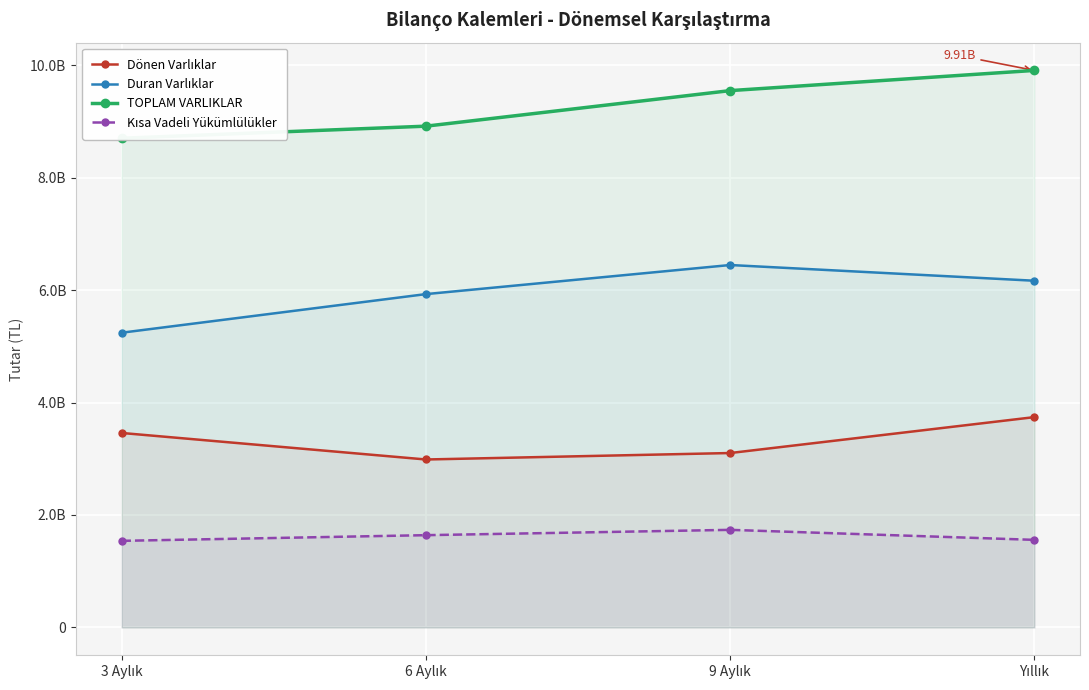

Count the number of data series in this chart.

4